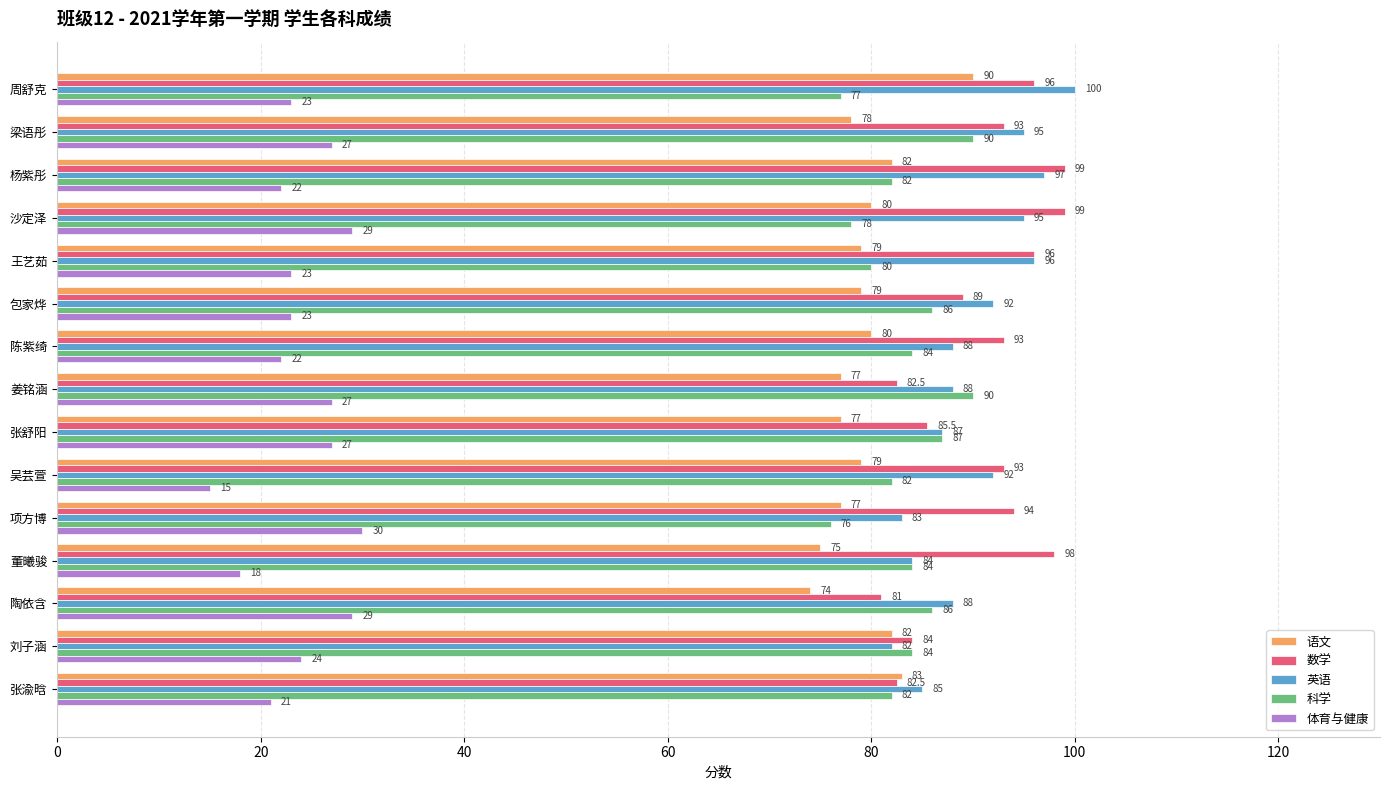

Is the value of 英语 at 周舒克 greater than the value of 体育与健康 at 梁语彤?

Yes